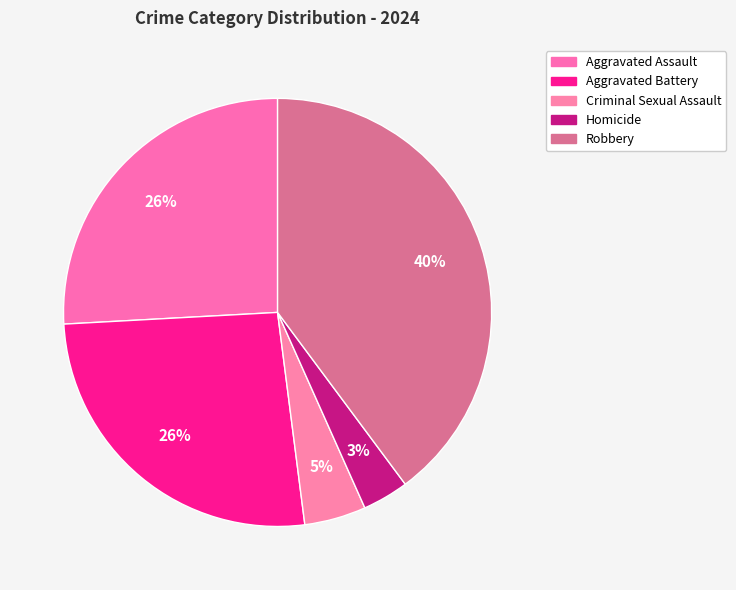

How many segments does this pie chart have?

5